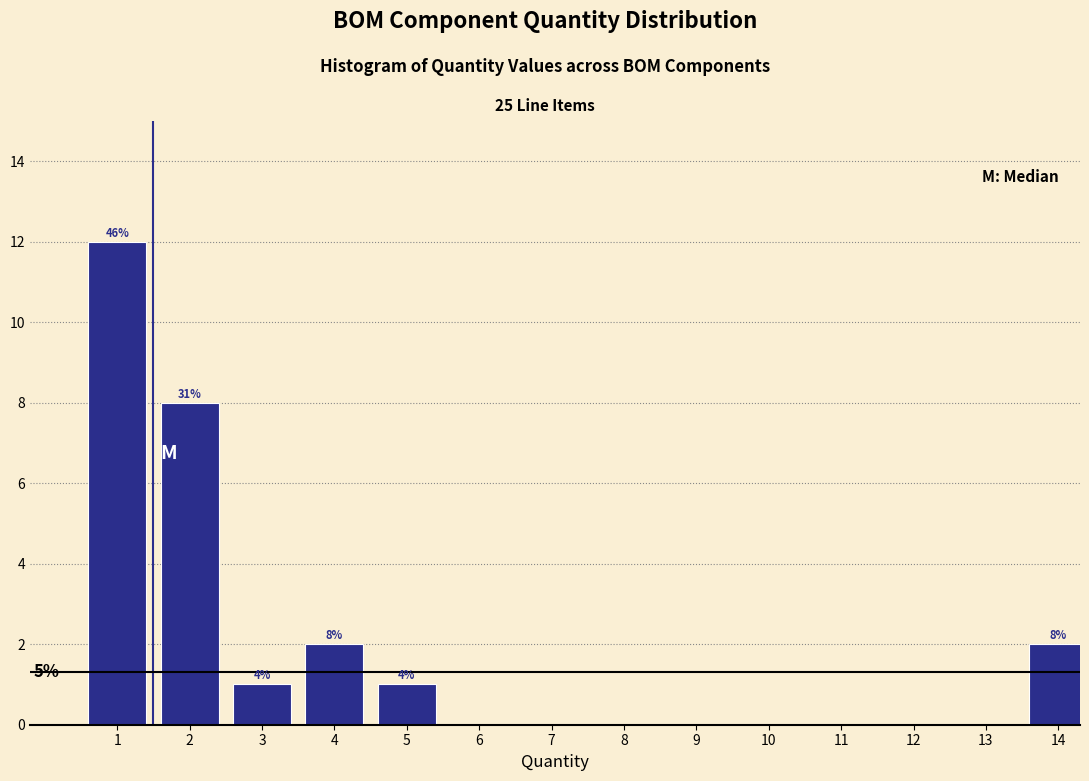

Are the bars horizontal?

No